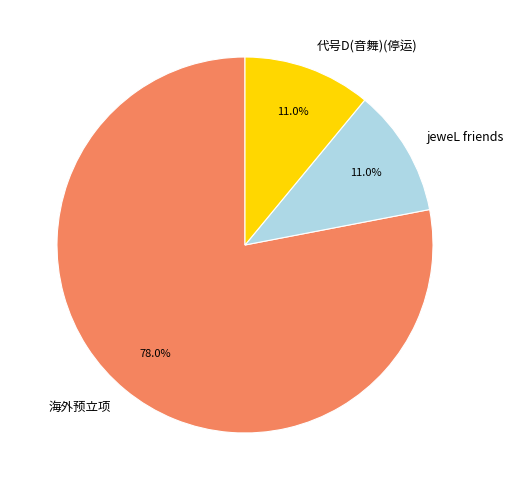

Which has a higher value, 海外预立项 or jeweL friends?

海外预立项